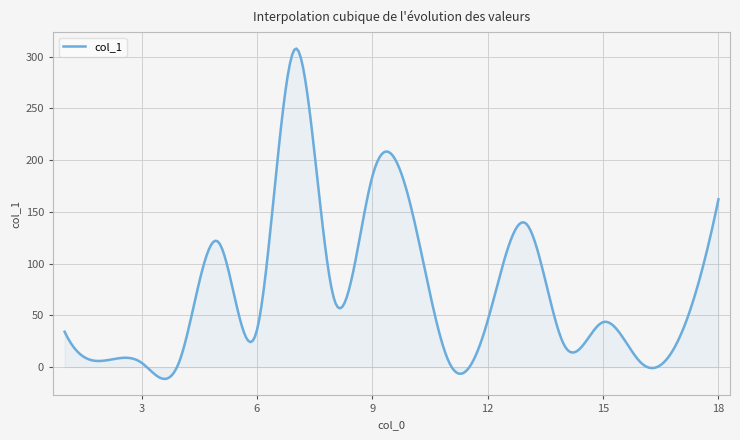

What is the maximum value shown in the chart?

307.7